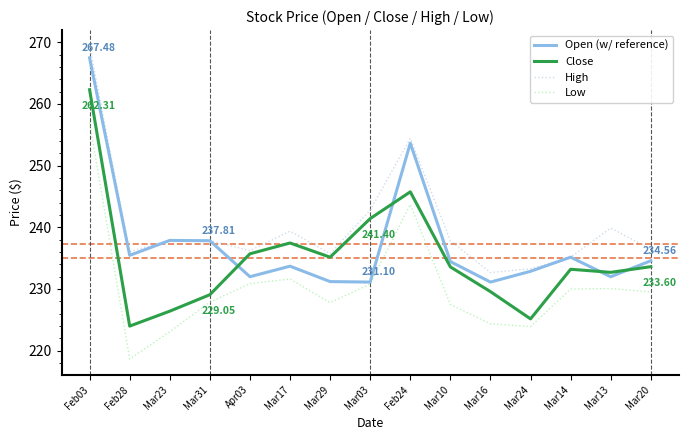

Which category has the highest value in the Open (w/ reference) series?

Feb03